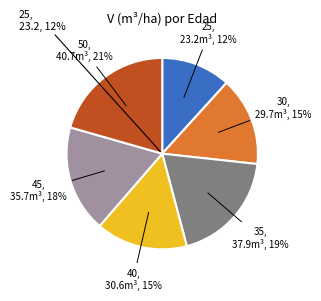

Does 35 account for over 50% of the chart?

No